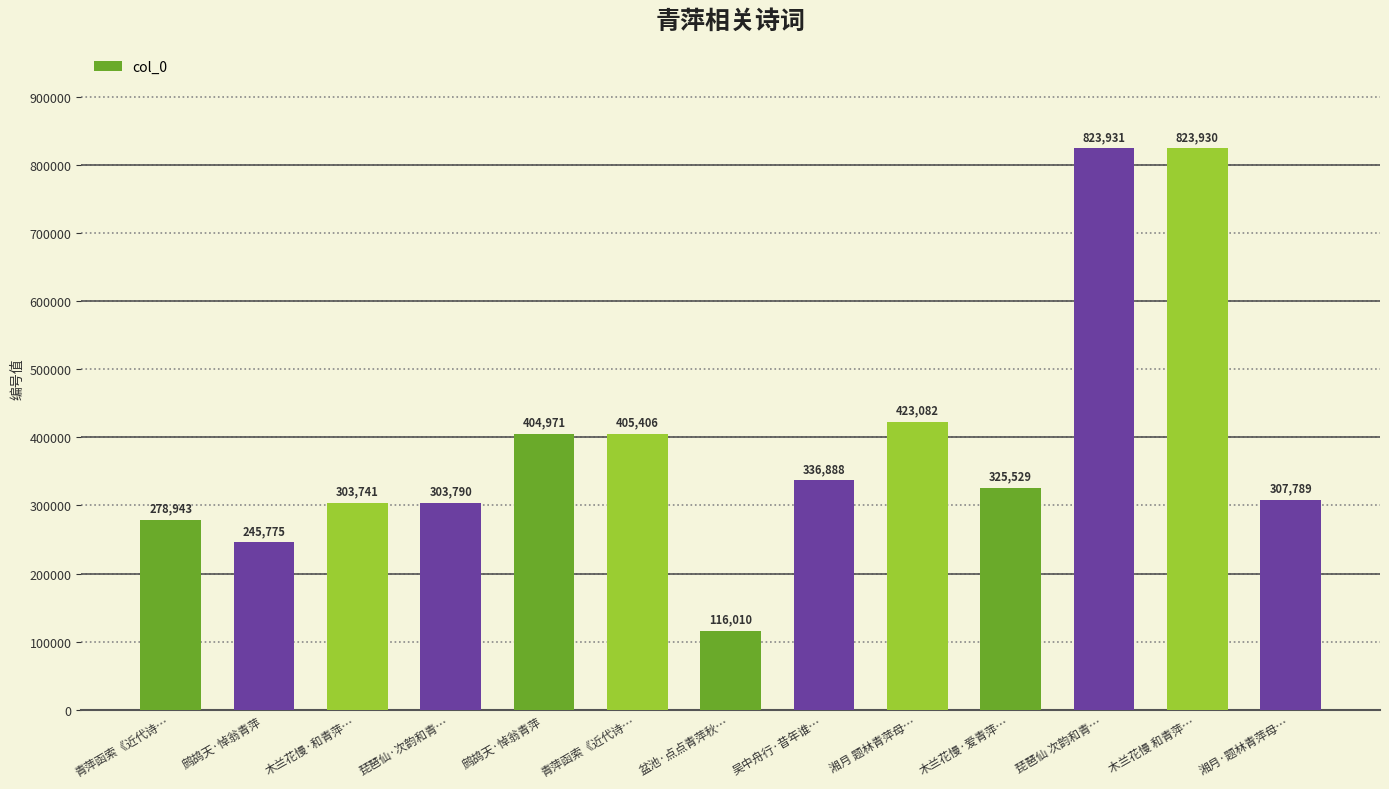

What is the maximum value shown in the chart?

823931